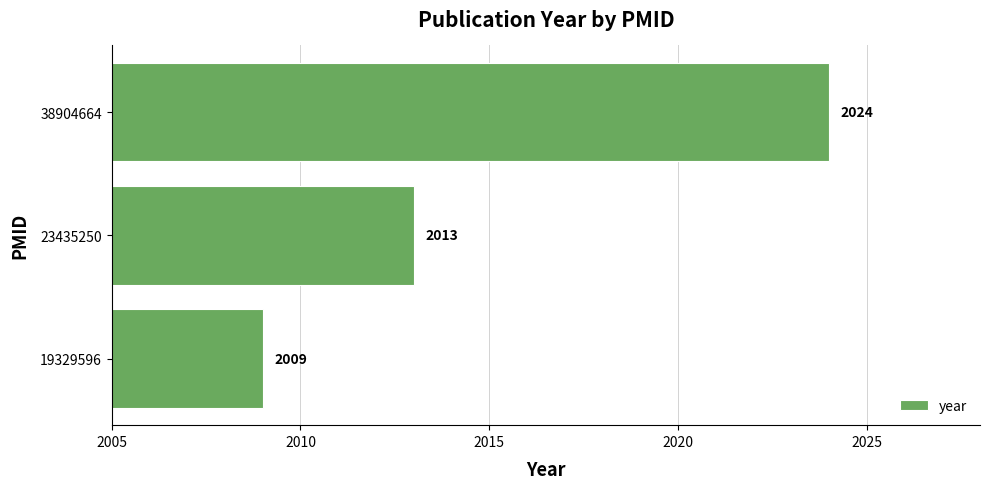

Between 38904664 and 19329596, which is larger?

38904664